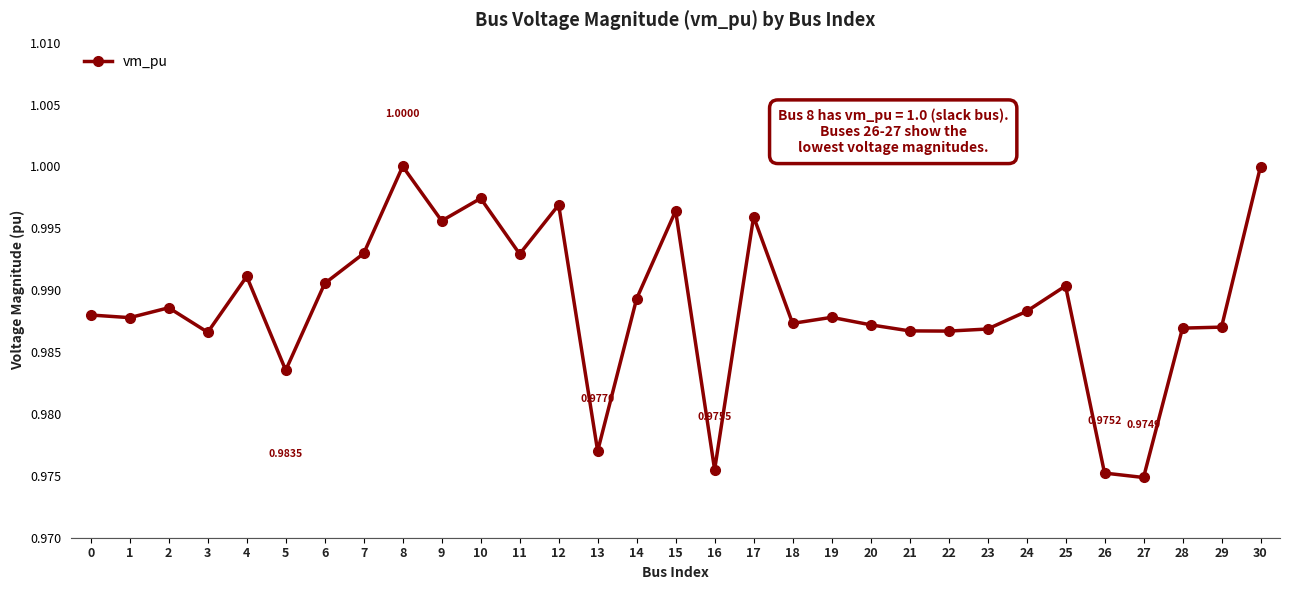

Does the chart have visible grid lines?

No